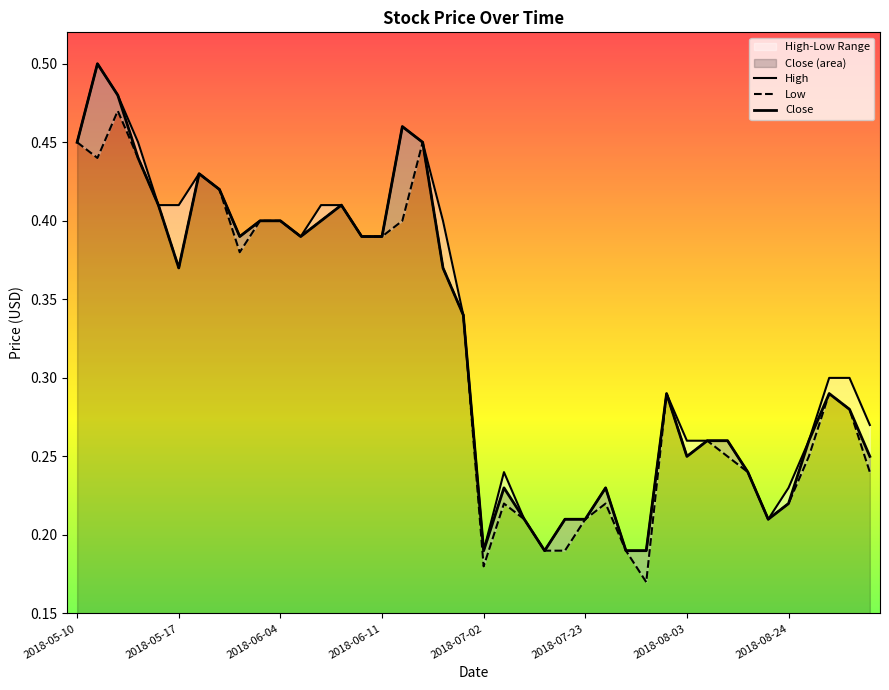

At which category does Low reach its first local peak?

2018-05-14